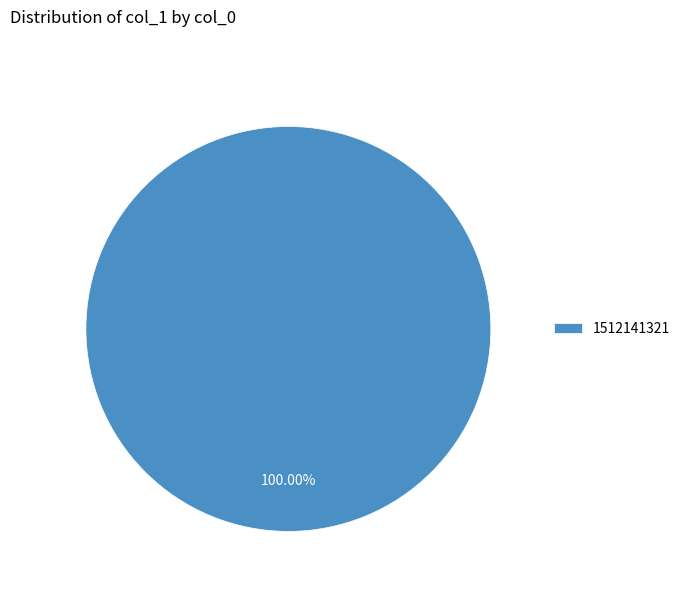

Rank the categories by value from lowest to highest.

1512141321